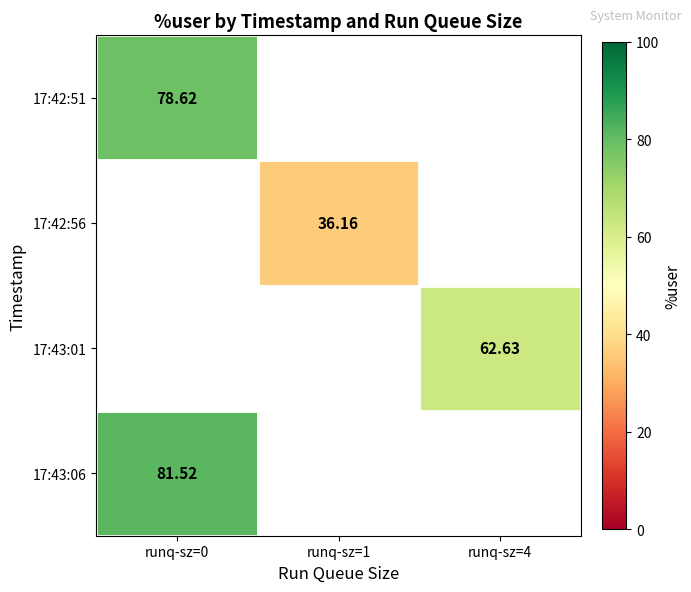

How many positive values does the 17:42:56 series have?

1